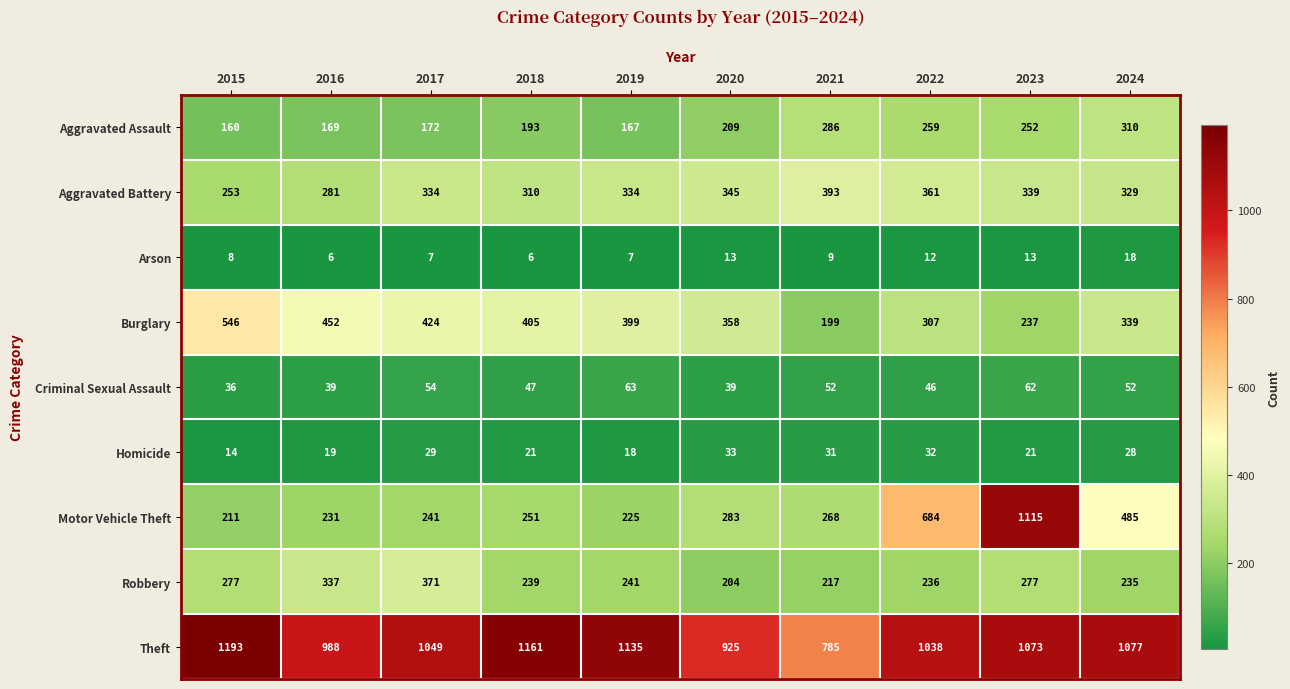

At 2018, list the series in order from largest to smallest.

Theft, Burglary, Aggravated Battery, Motor Vehicle Theft, Robbery, Aggravated Assault, Criminal Sexual Assault, Homicide, Arson